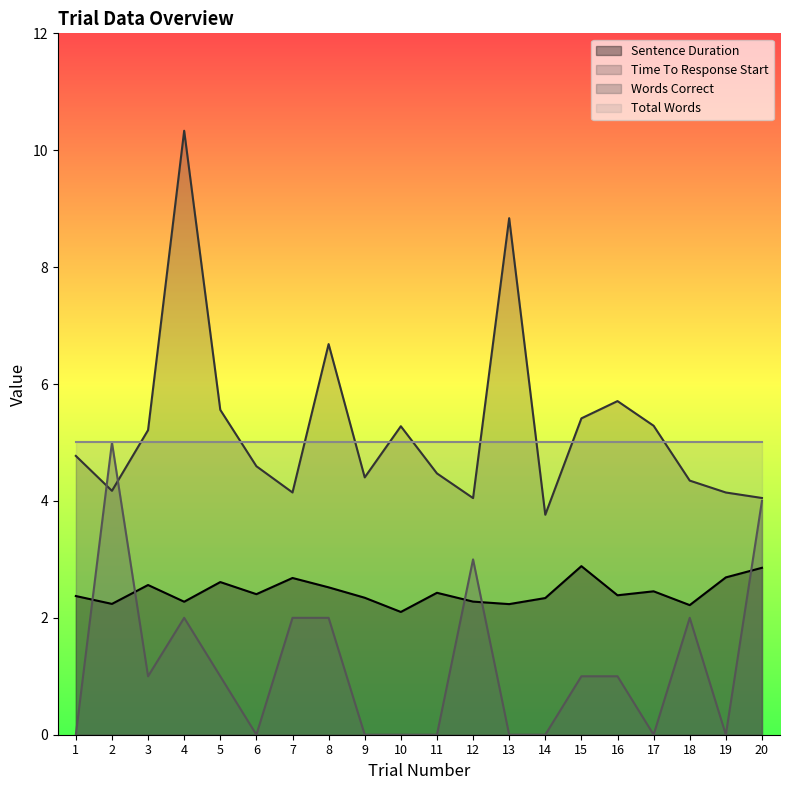

Between 16 and 3, which is larger?

3